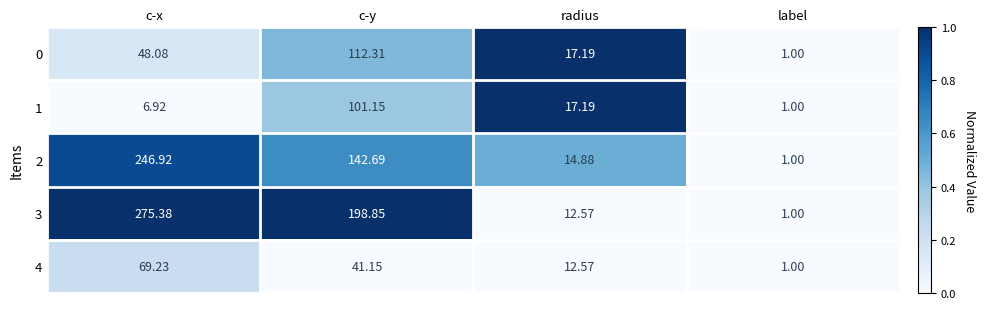

At which category is the sum across all series the highest?

c-x